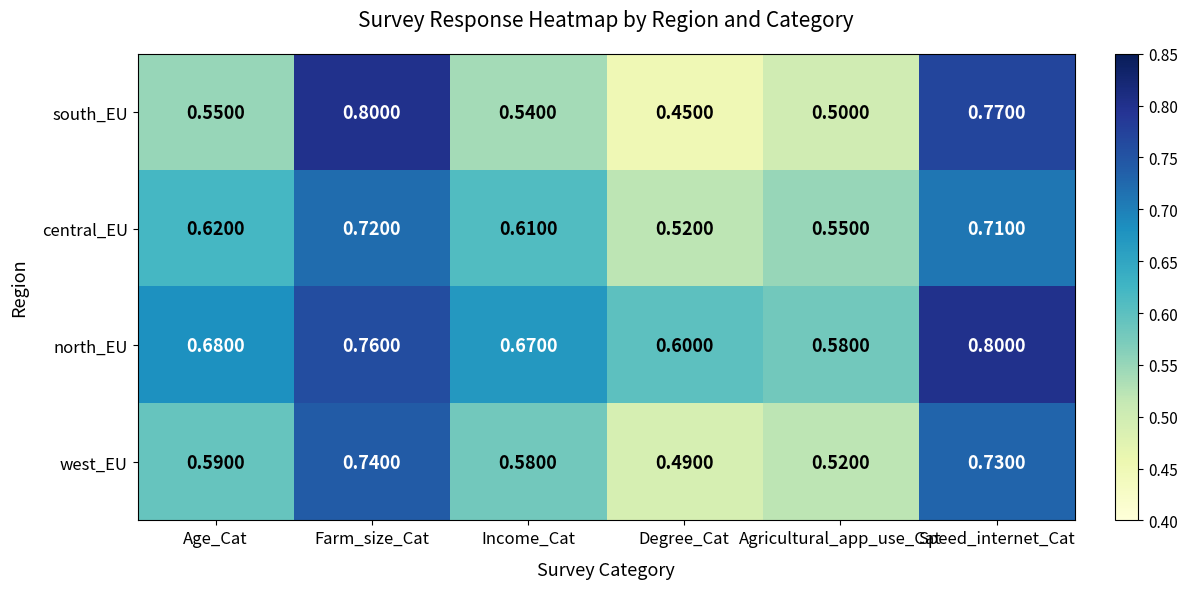

Which series has the widest spread of values?

south_EU